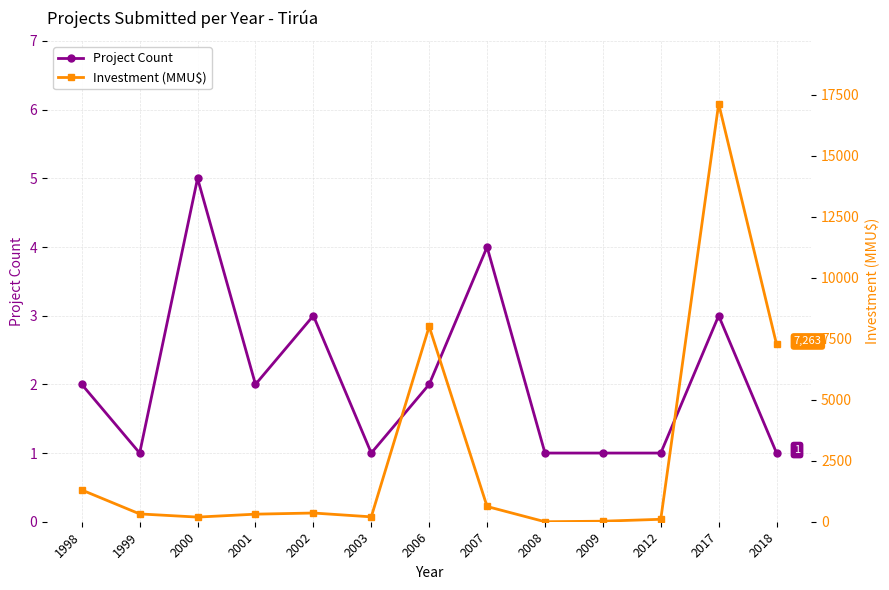

At which category does Project Count reach its first local valley?

1999